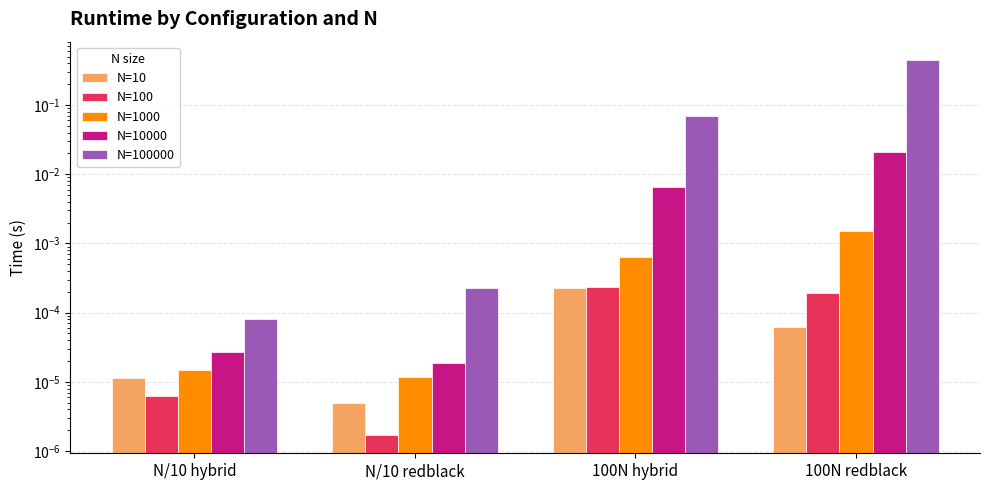

Reading right to left, transcribe all the data shown in this chart.

N=10: 0.0	0.0	0.0	0.0
N=100: 0.0	0.0	0.0	0.0
N=1000: 0.0	0.0	0.0	0.0
N=10000: 0.0	0.0	0.0	0.0
N=100000: 0.4	0.1	0.0	0.0